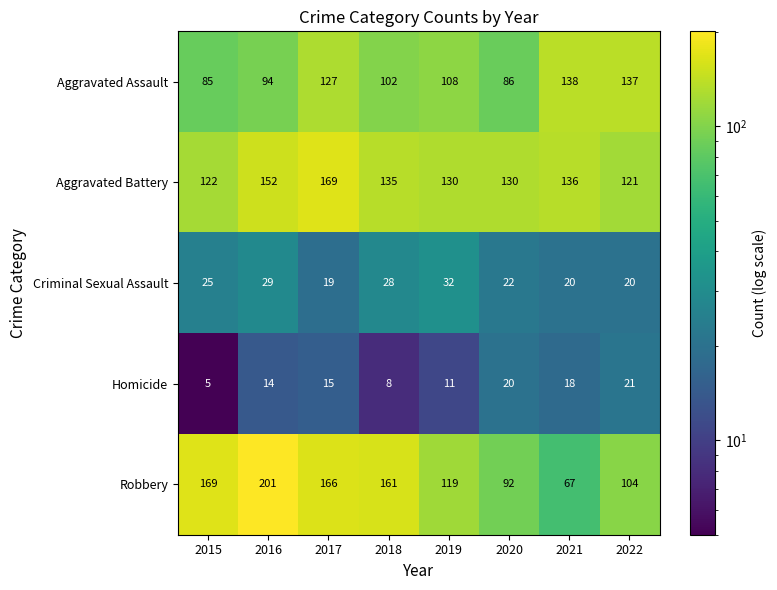

Which series changed the most between 2020 and 2022?

Aggravated Assault